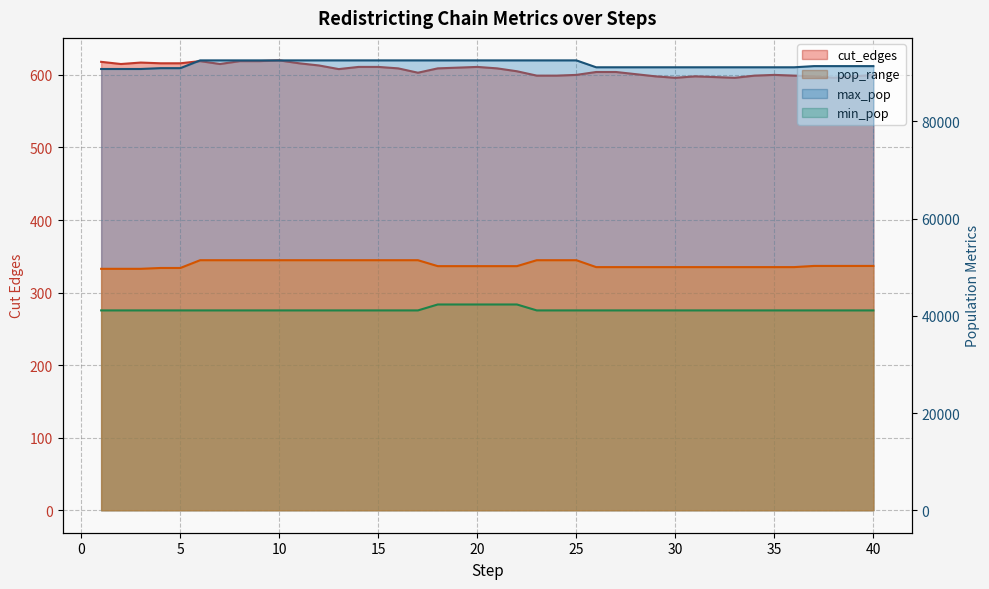

How many lines are shown in the chart?

4